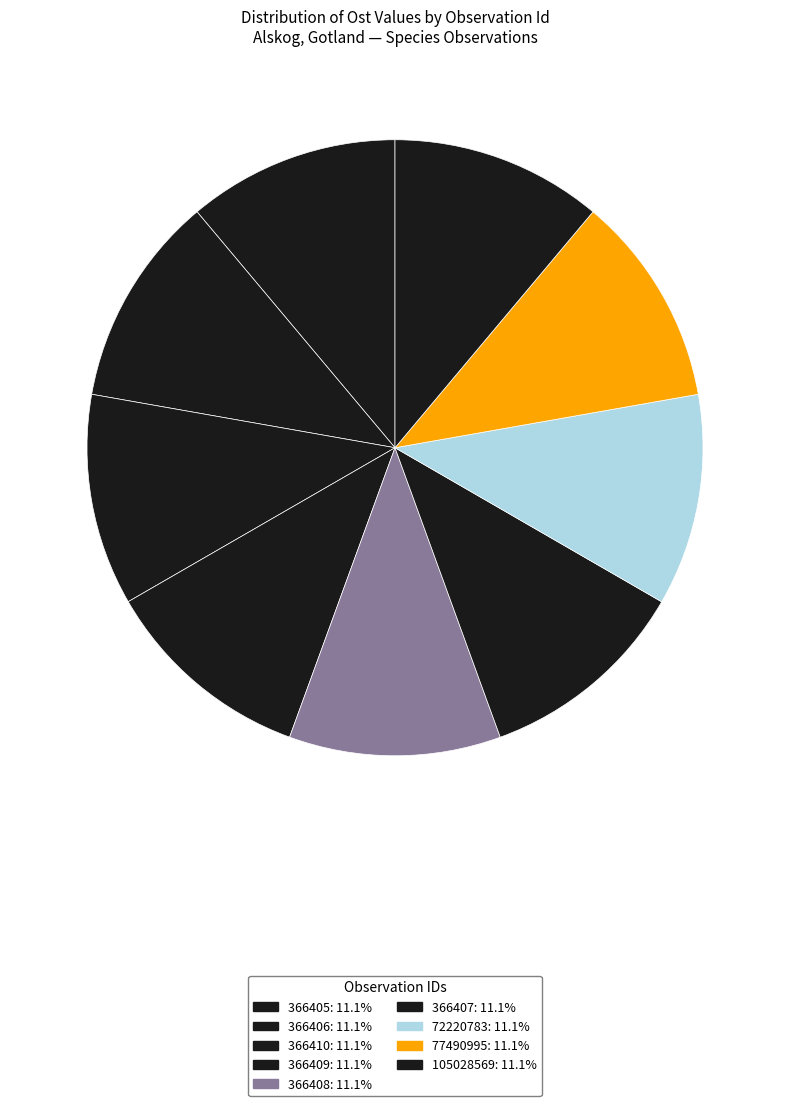

What is the largest slice in the pie chart?

72220783